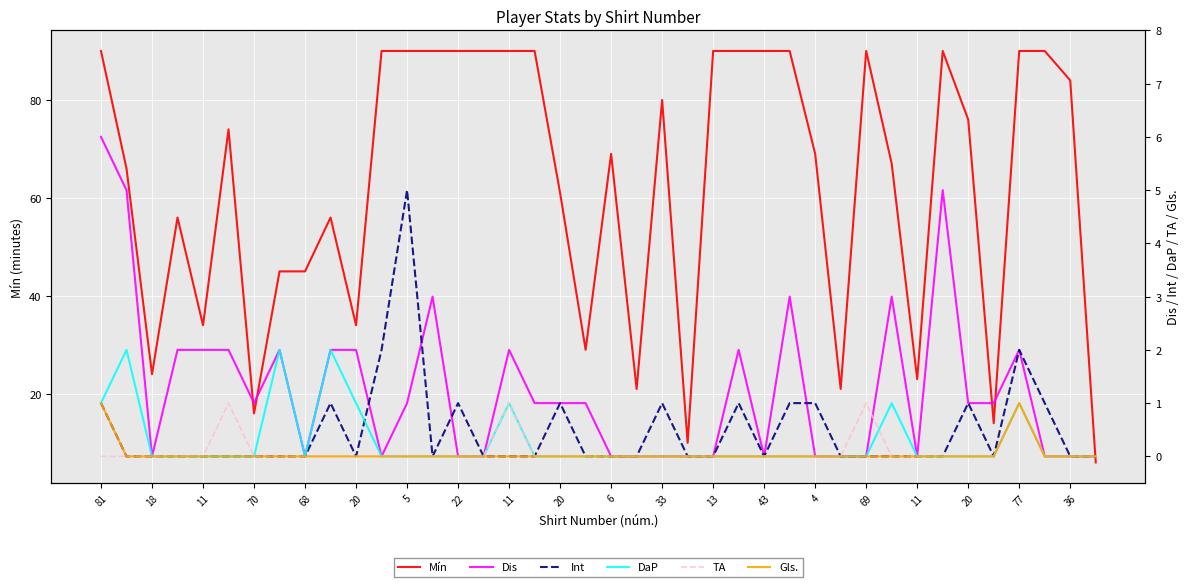

True or false: Mín and DaP cross at least once.

False